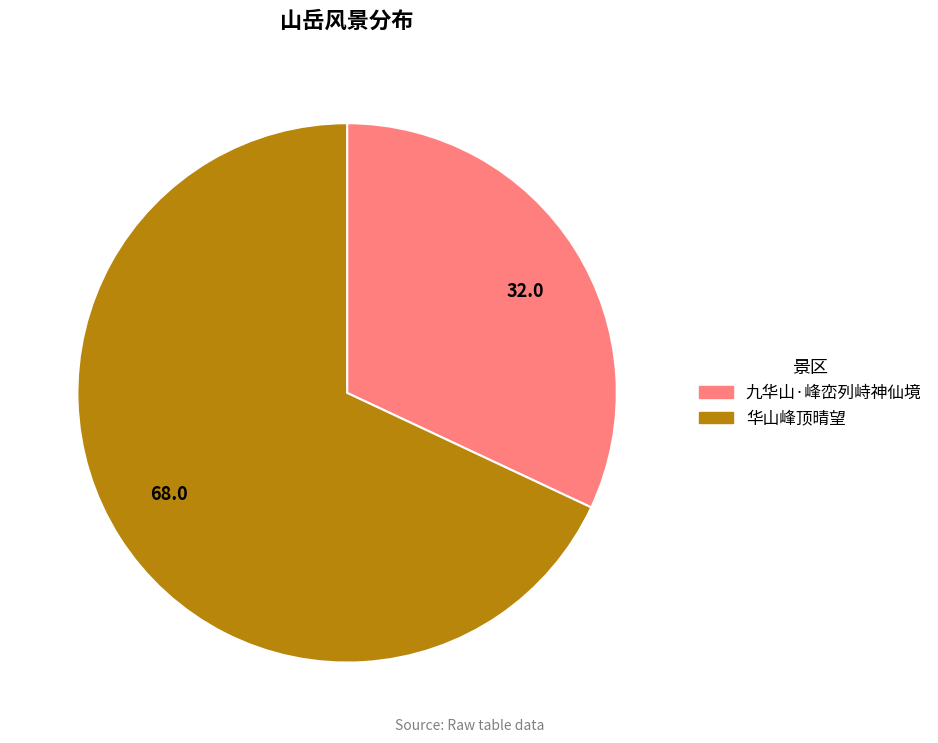

What is the ratio of the value at 九华山·峰峦列峙神仙境 to the value at 华山峰顶晴望?

0.5